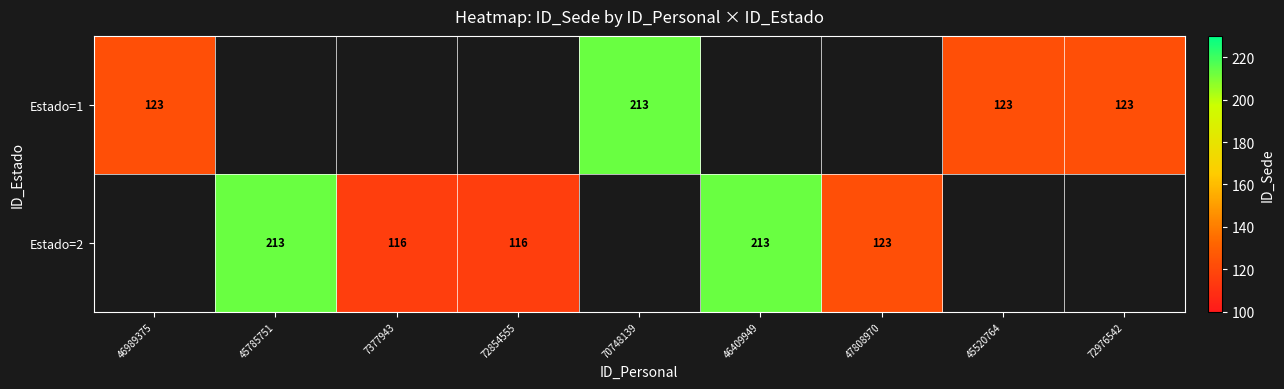

The Estado=1 series shows 123 at 45520764. True or false?

True